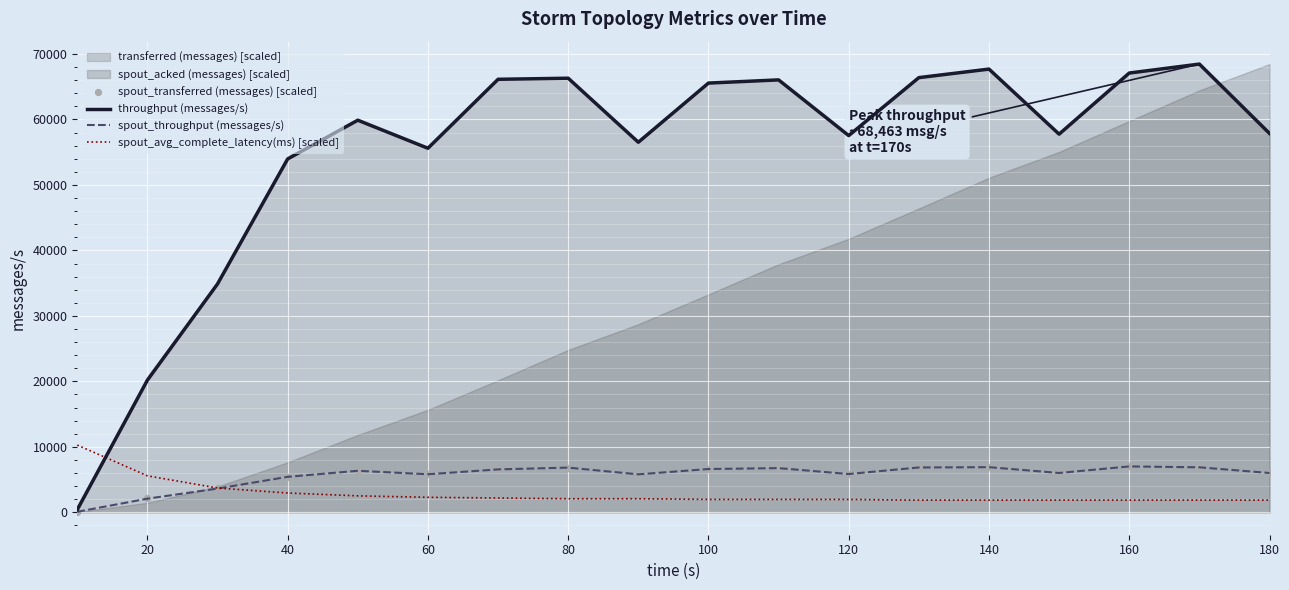

True or false: throughput (messages/s) and spout_avg_complete_latency(ms) [scaled] cross at least once.

True